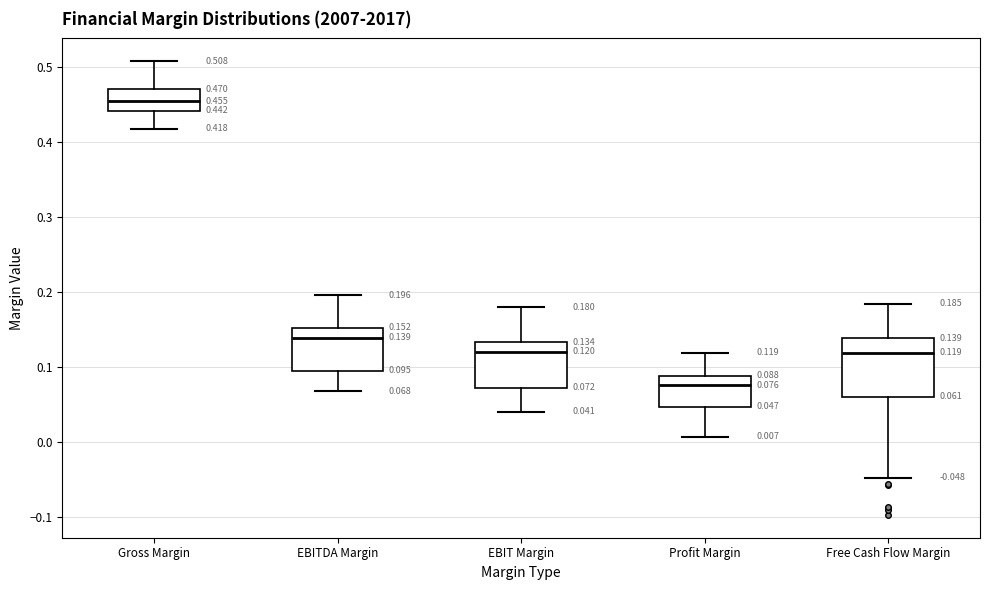

Which box is the tallest, from its lower edge to its upper edge?

Free Cash Flow Margin